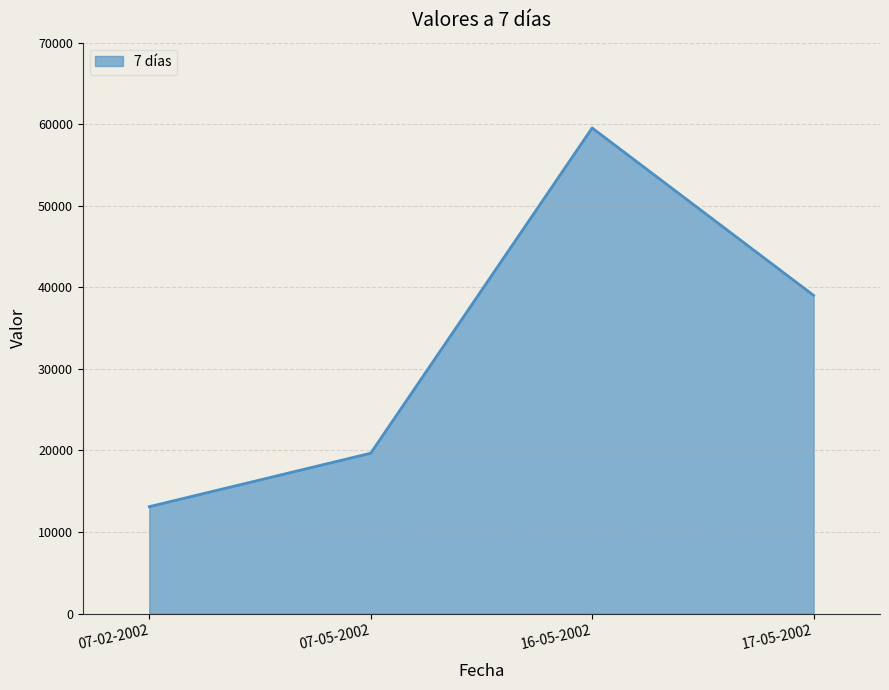

Reading right to left, transcribe all the data shown in this chart.

17-05-2002=39019	16-05-2002=59543	07-05-2002=19666	07-02-2002=13110